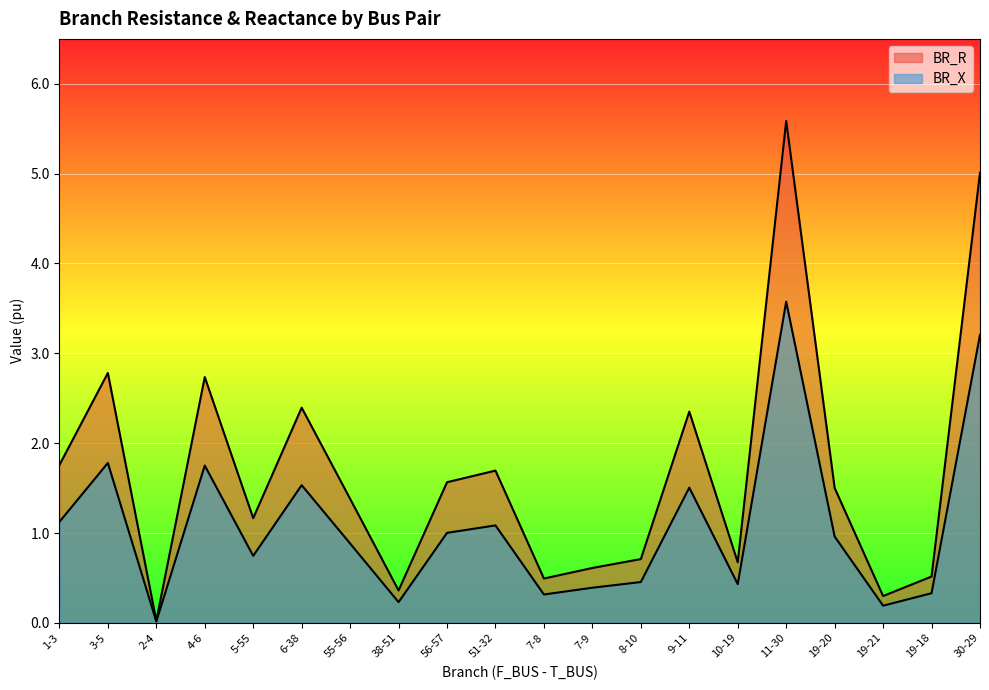

What are all the series names shown in the legend?

BR_R, BR_X